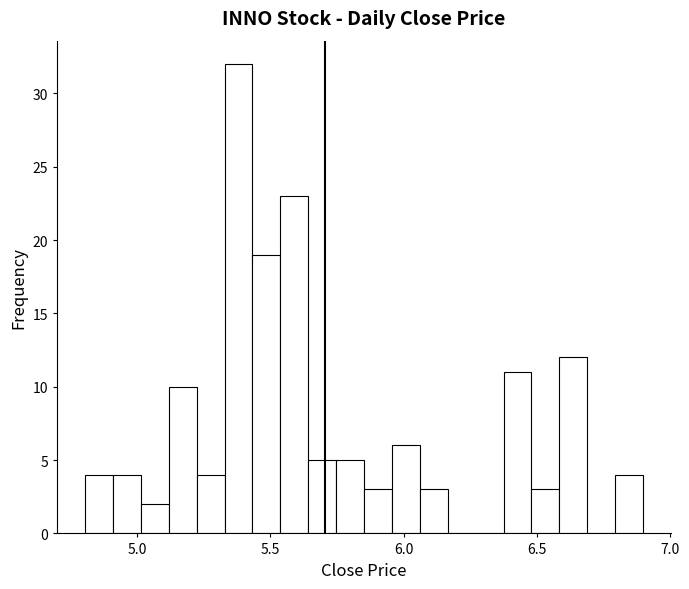

Read against the x-axis, roughly where is the centre of the tallest bar?

5.40